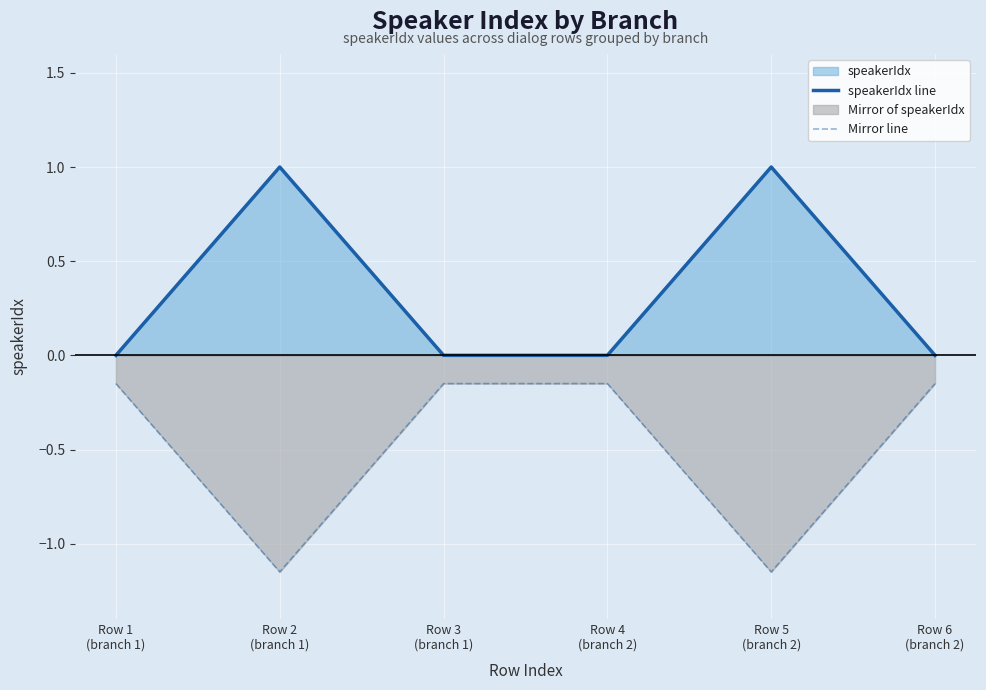

What is the difference between the second highest and second lowest values in the Mirror line series?

1.0